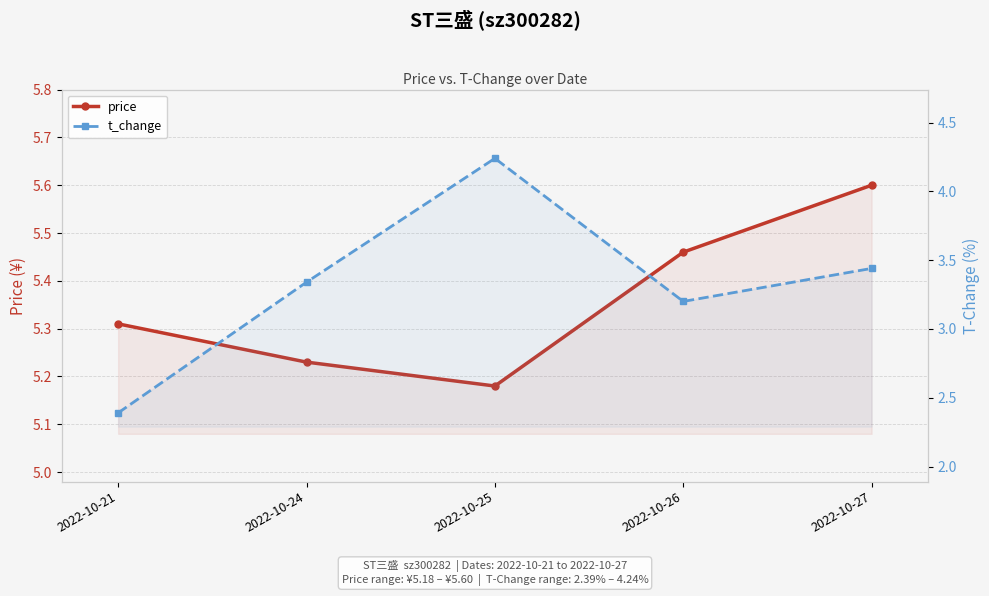

At how many categories does at least one series exceed 4?

5